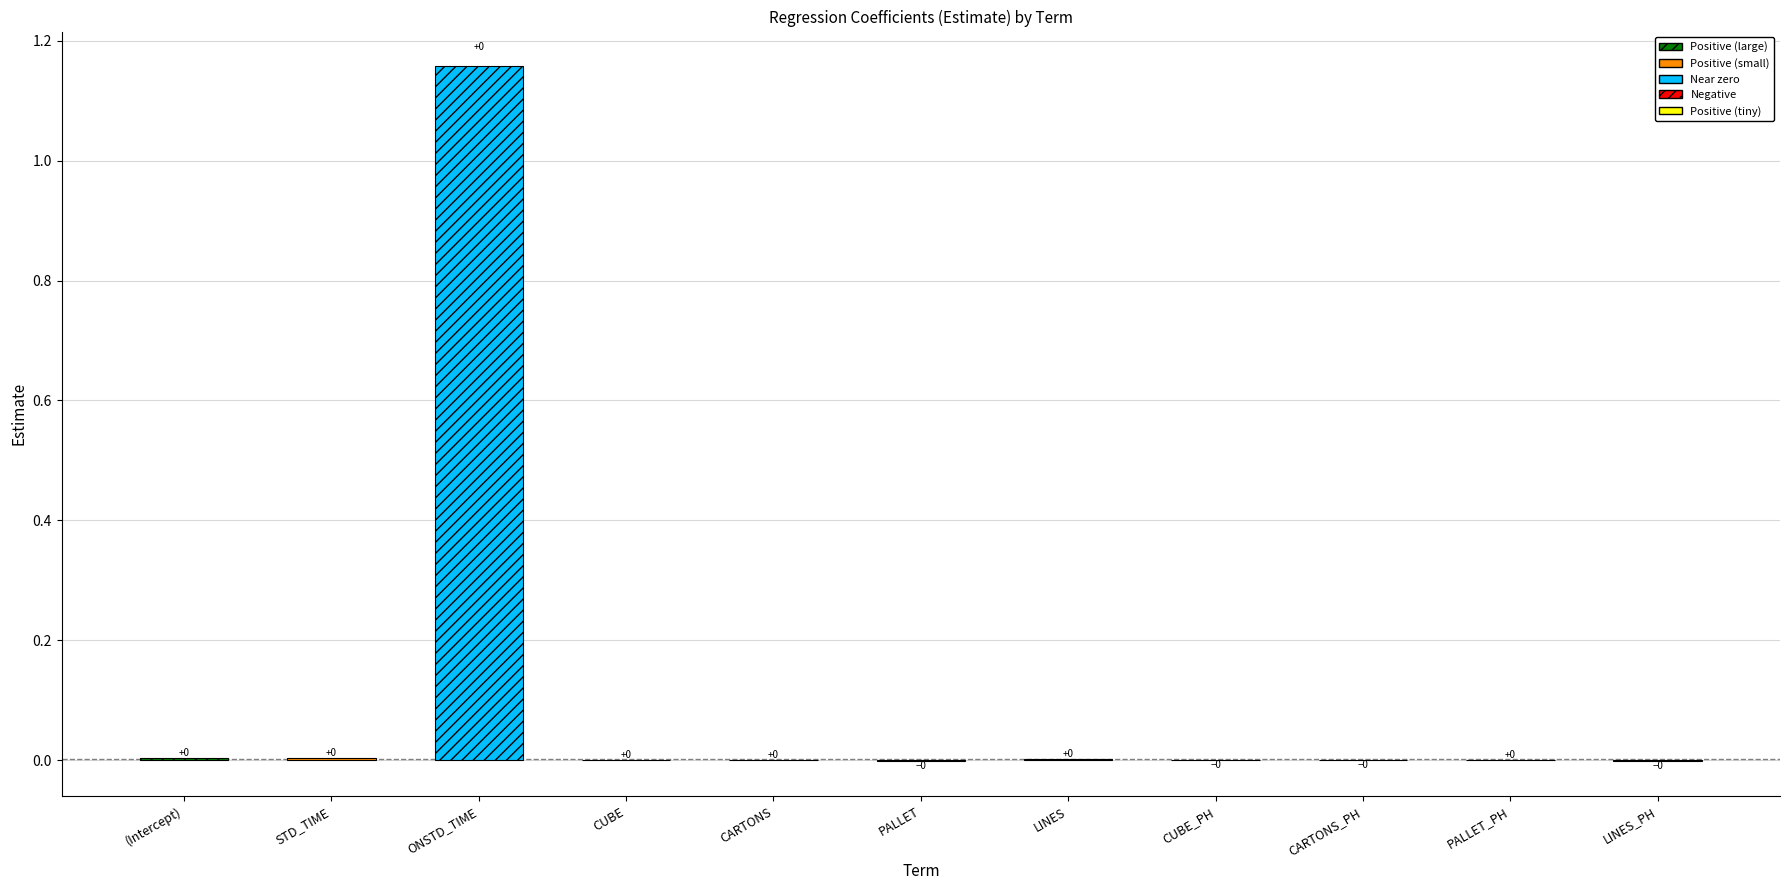

What is the difference between the maximum and minimum values?

1.2